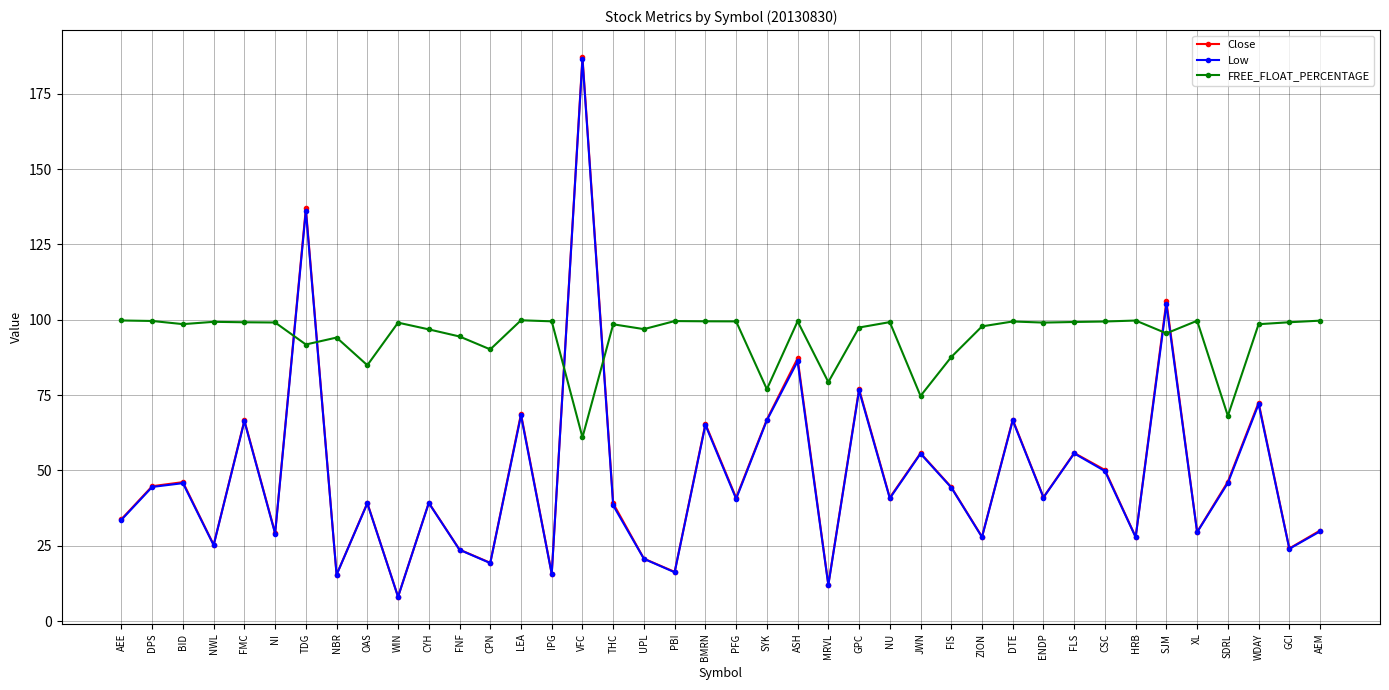

What is the value of the Close point at the 18th from the left?

20.7